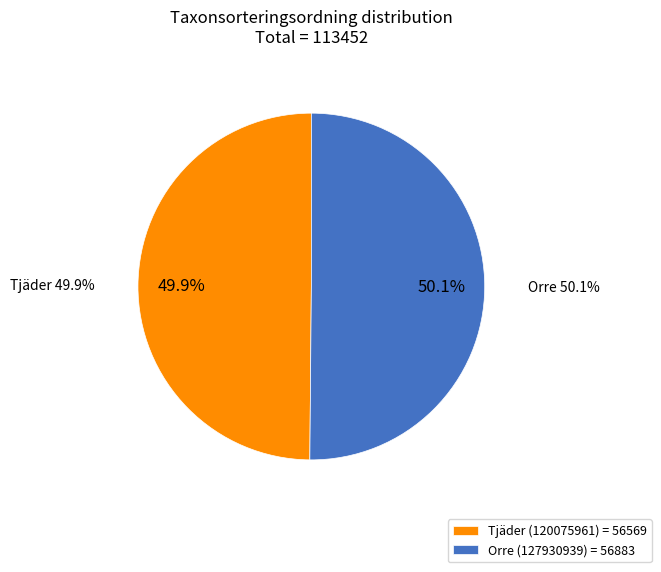

What is the majority slice?

Orre (127930939)